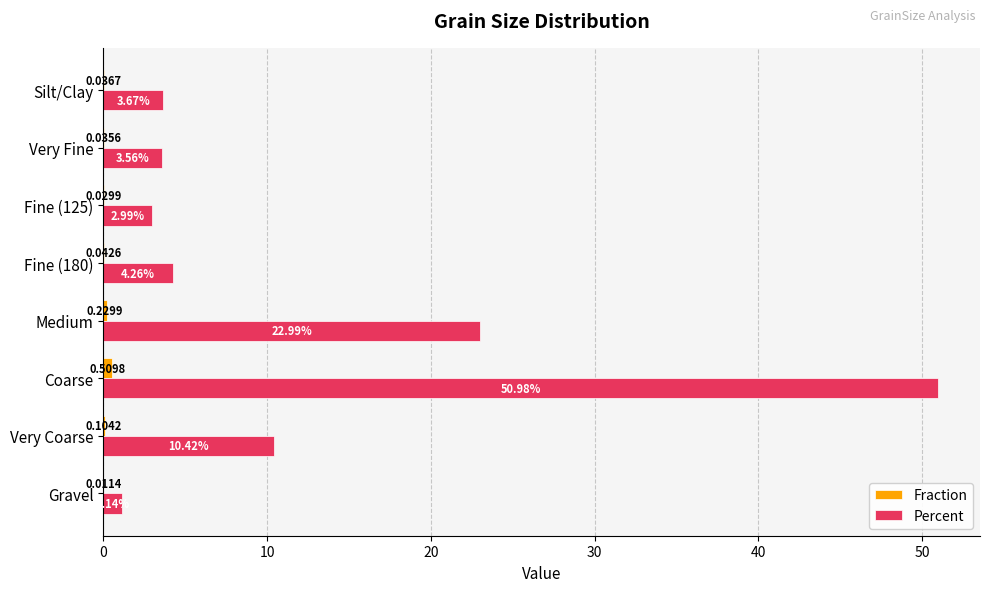

What is the sum of the Percent values at Fine (125) and Very Coarse?

13.4